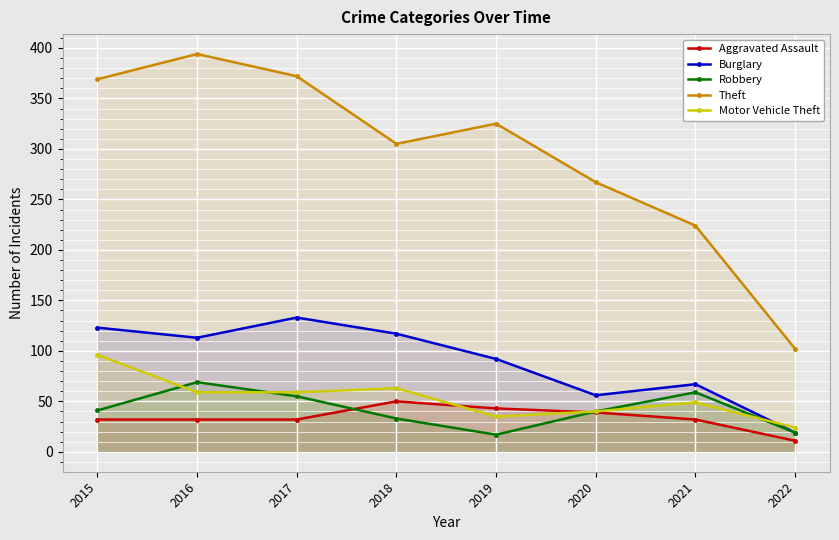

True or false: Theft and Burglary cross at least once.

False